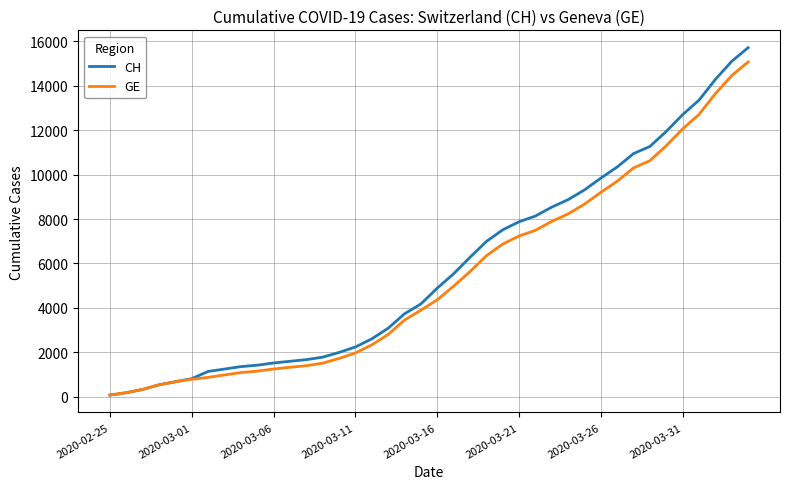

What is the highest value of the GE series?

15077